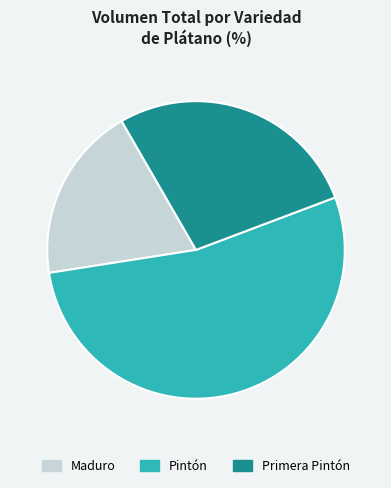

What is the ratio of the value at Pintón to the value at Primera Pintón?

1.9